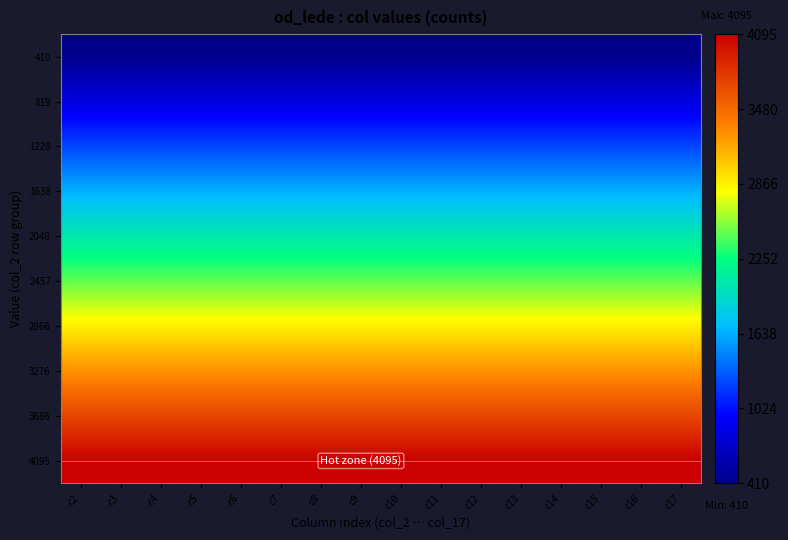

Between c2 and c8, which is larger?

c2